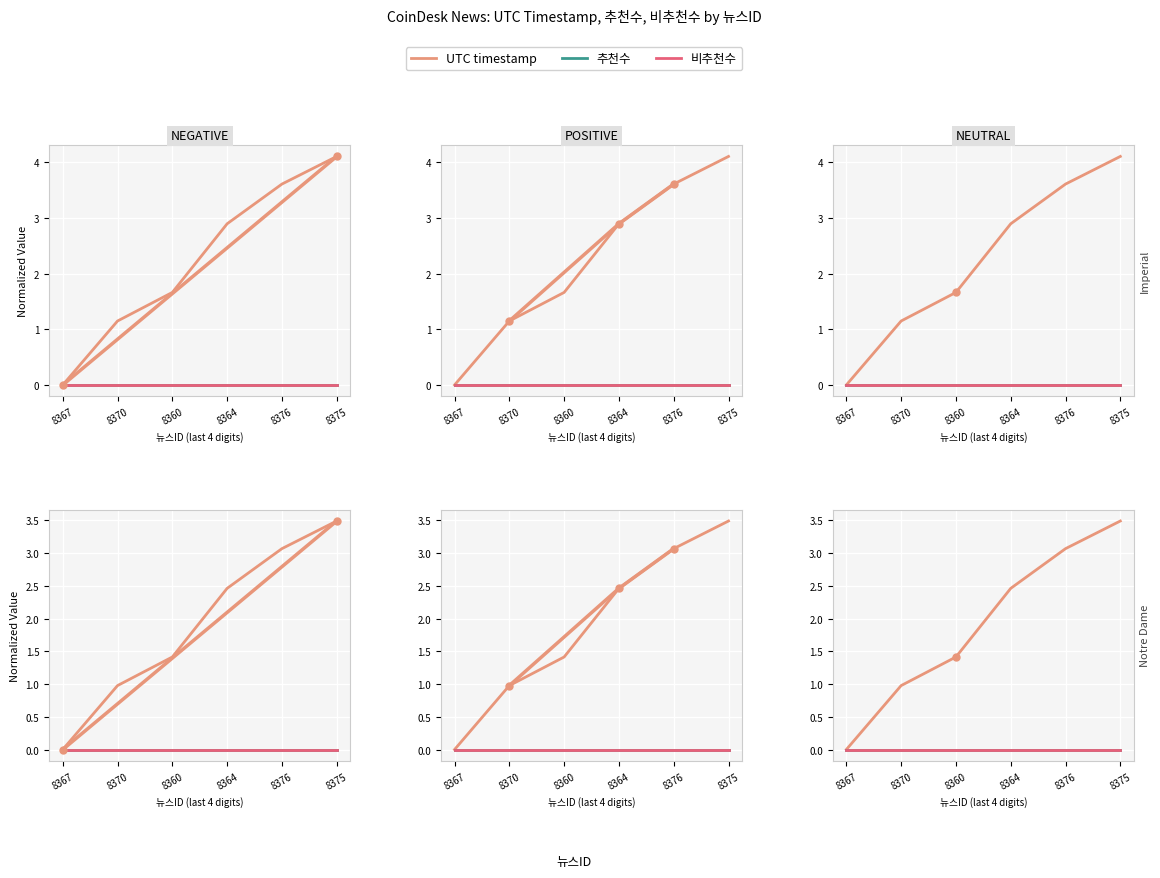

True or false: UTC timestamp has a value of 0.8 at 8375.

False